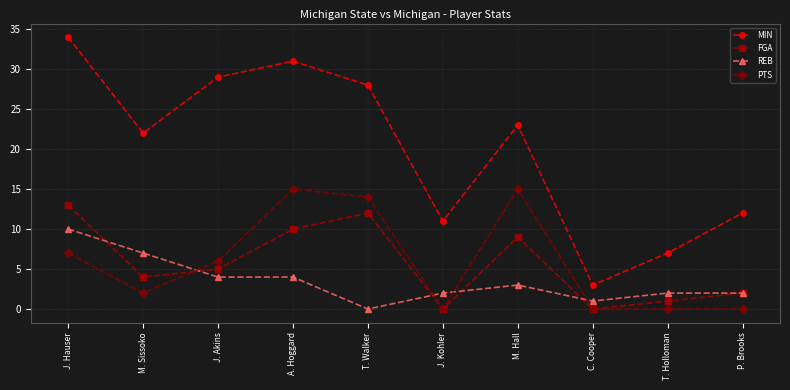

Between which two adjacent categories do PTS and REB first intersect?

M. Sissoko and J. Akins